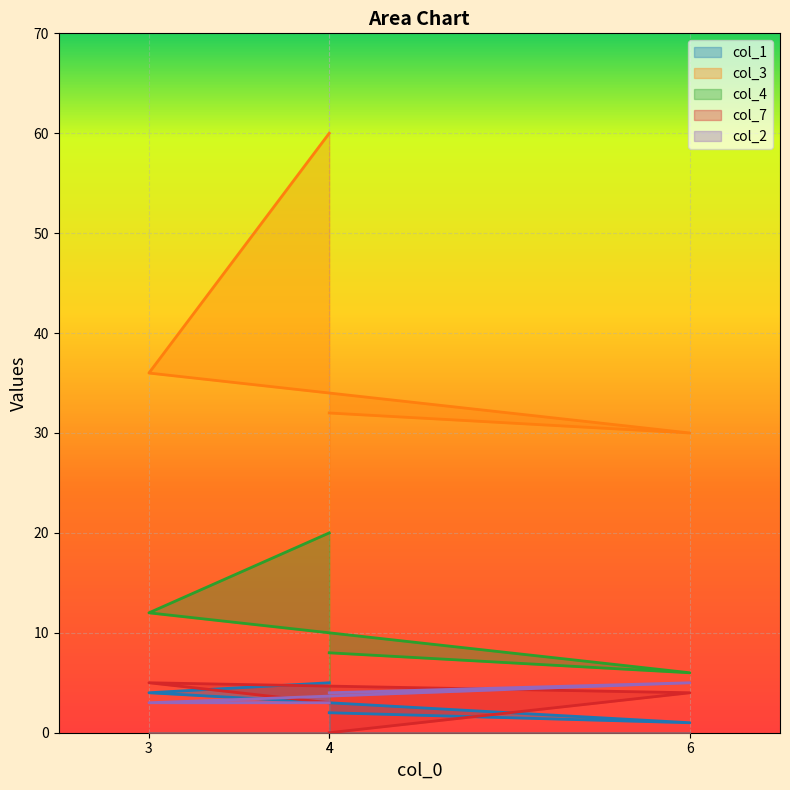

What is the maximum value shown in the chart?

60